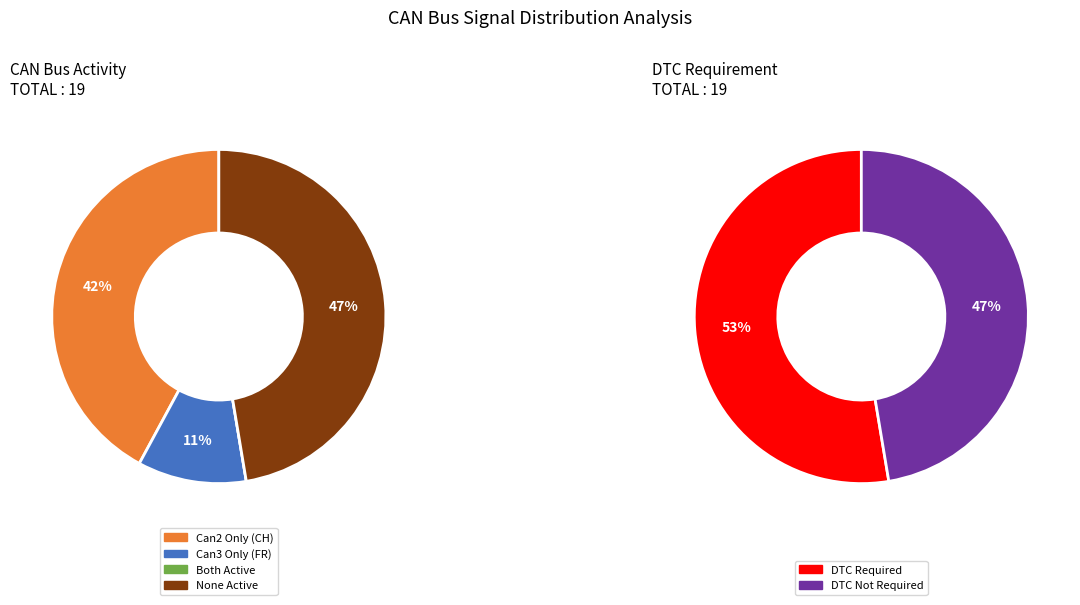

True or false: TRSelectorTurning accounts for 14% of the total.

False